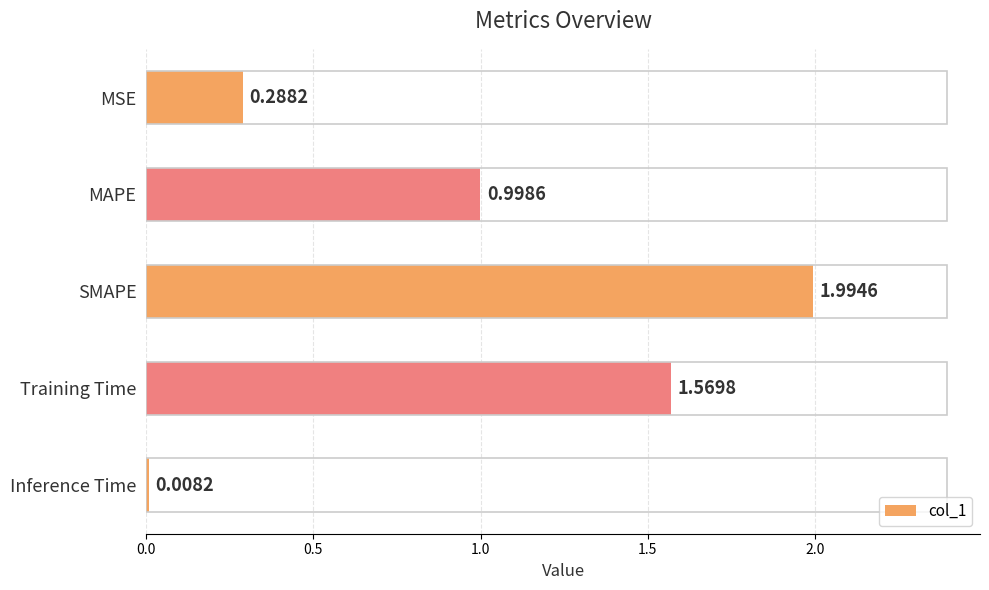

Which label corresponds to the largest value in the chart?

SMAPE